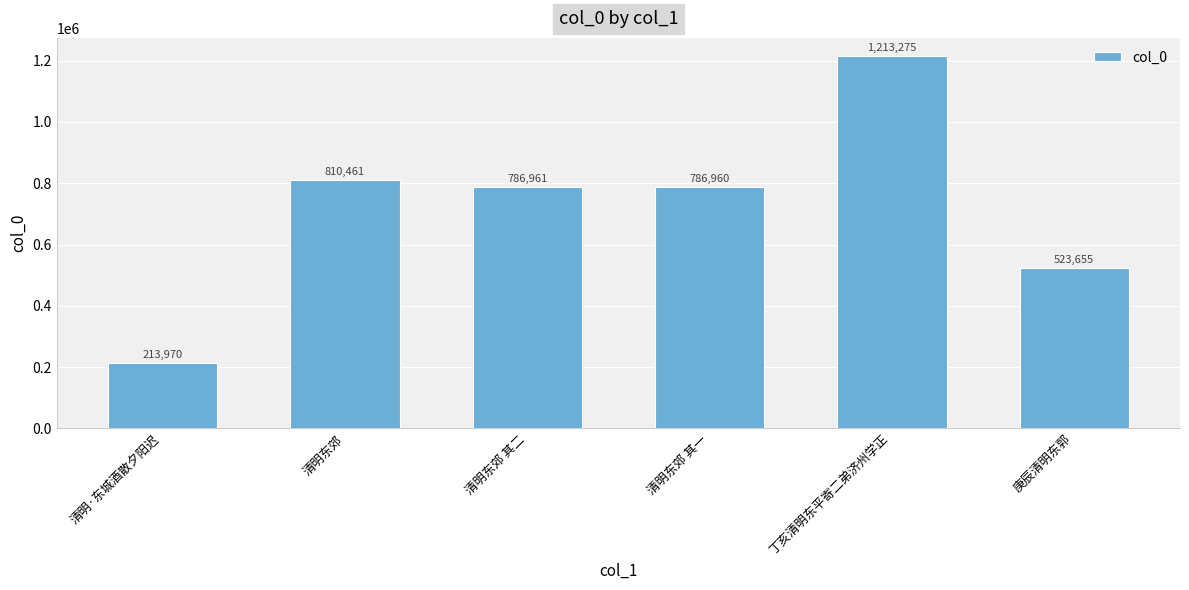

Reading right to left, extract all data points from this chart.

523655	1213275	786960	786961	810461	213970